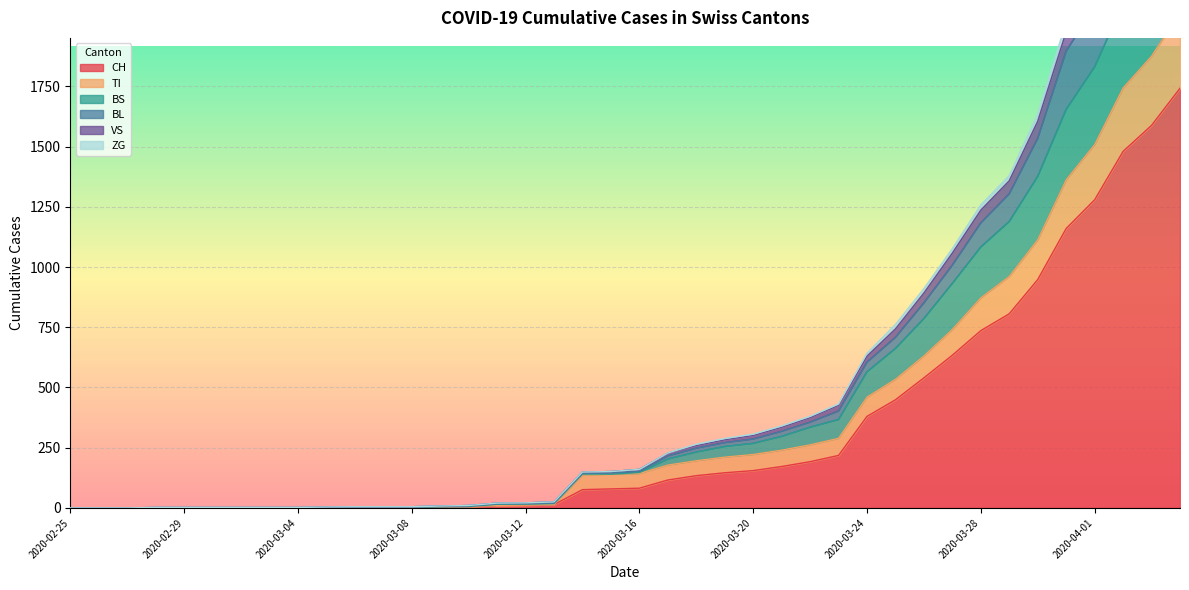

Which has a higher value, 2020-03-21 or 2020-03-07?

2020-03-21